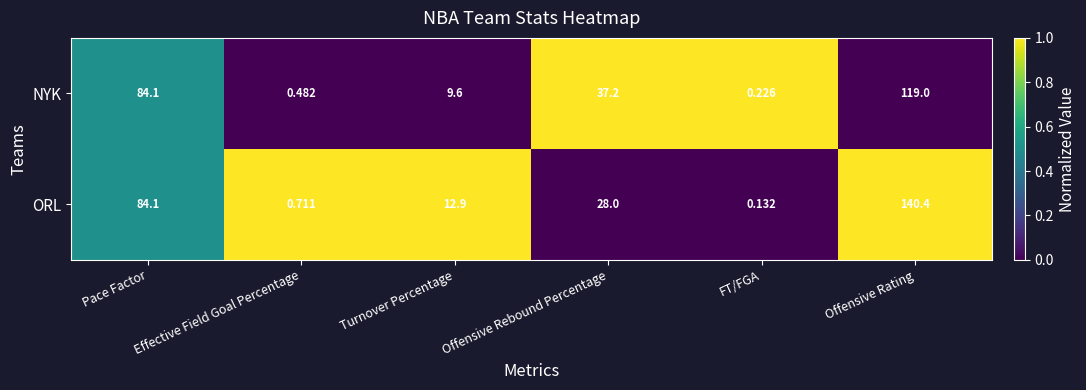

Rank the series by their average value, from lowest to highest.

NYK, ORL